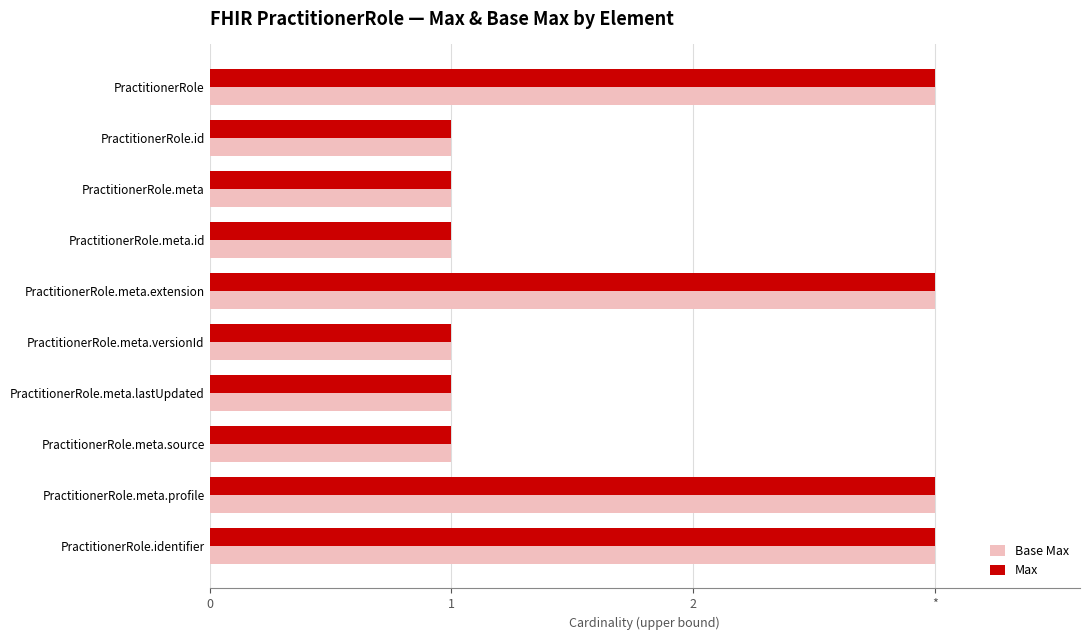

What are all the series names shown in the legend?

Base Max, Max